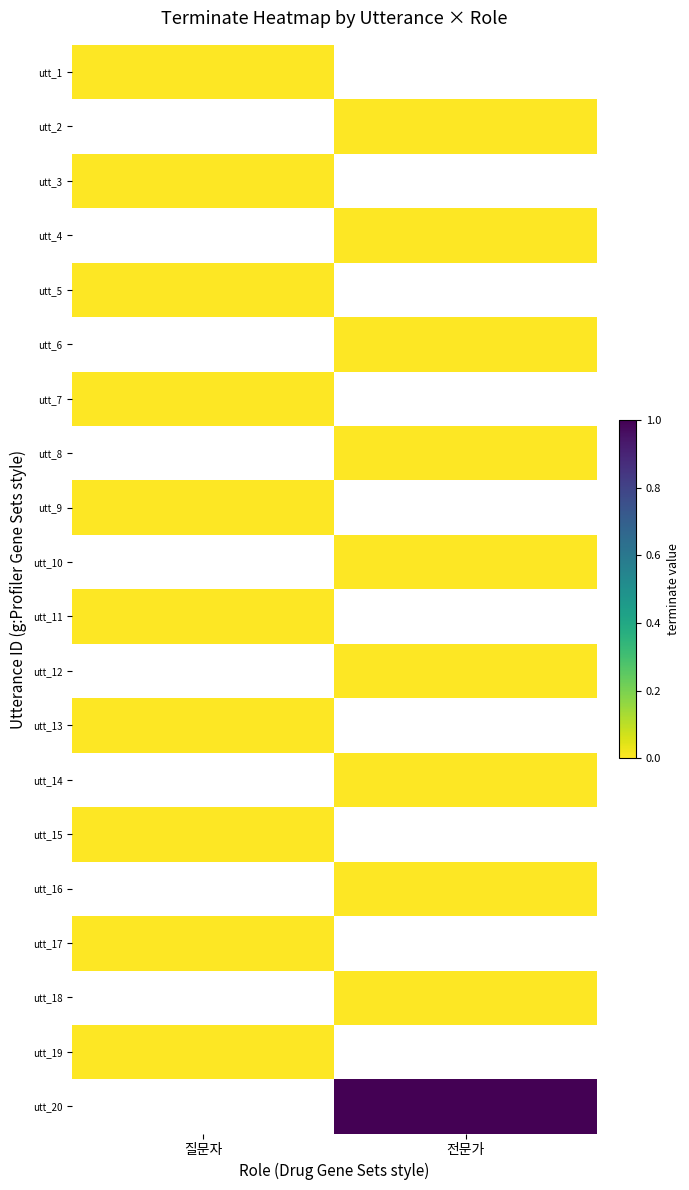

At 전문가, list the series in order from smallest to largest.

utt_1, utt_2, utt_3, utt_4, utt_5, utt_6, utt_7, utt_8, utt_9, utt_10, utt_11, utt_12, utt_13, utt_14, utt_15, utt_16, utt_17, utt_18, utt_19, utt_20